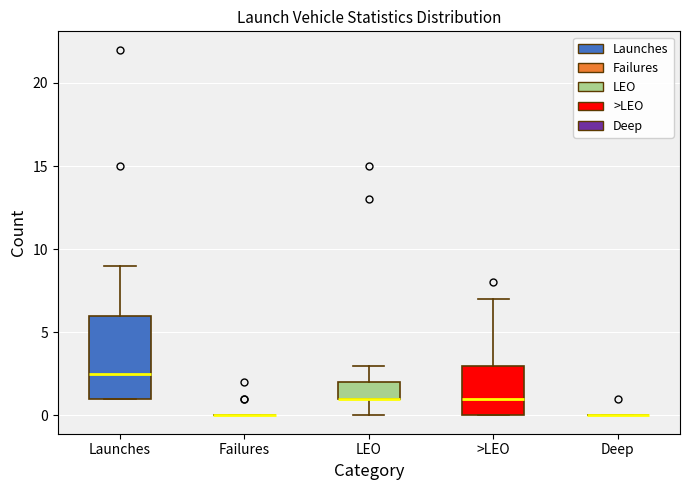

Reading left to right, transcribe this box plot: for each box, give where its median line is, the range the box spans, and where its two whiskers end, as read against the y-axis. The values are not printed on the chart, so give them approximately, as read against the axis.

Launches: median 2.5, box 1.0 to 6.0, whiskers 1.0 to 9.0
Failures: box collapsed to a line at 0.0, whiskers 0.0 to 0.0
LEO: median 1.0 (drawn on the box's lower edge), box 1.0 to 2.0, whiskers 0.0 to 3.0
>LEO: median 1.0, box 0.0 to 3.0, whiskers 0.0 to 7.0
Deep: box collapsed to a line at 0.0, whiskers 0.0 to 0.0